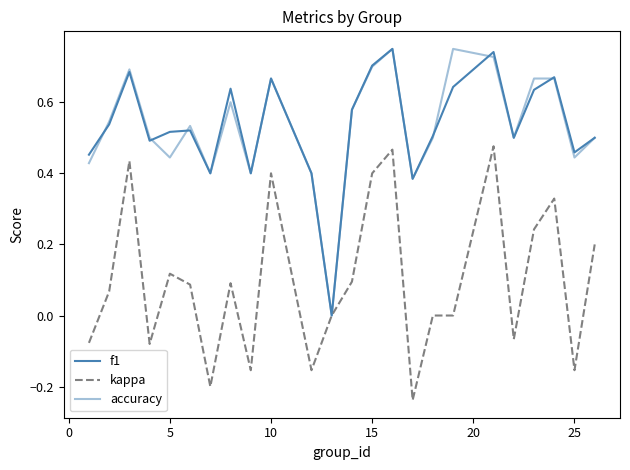

How many intersections are there between f1 and accuracy?

6